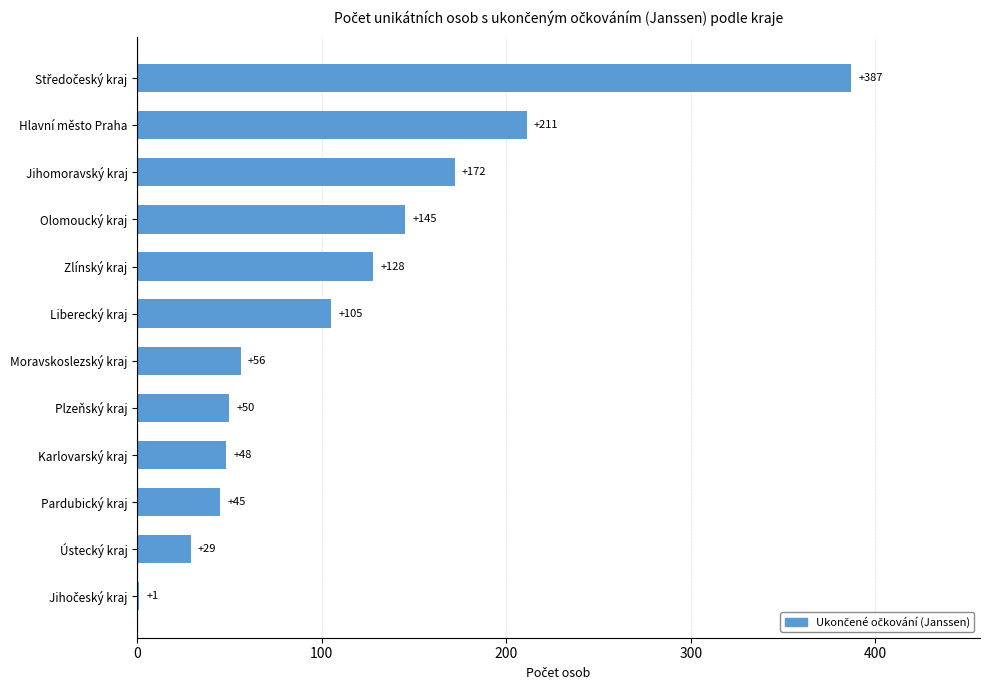

What is the greatest value displayed?

387